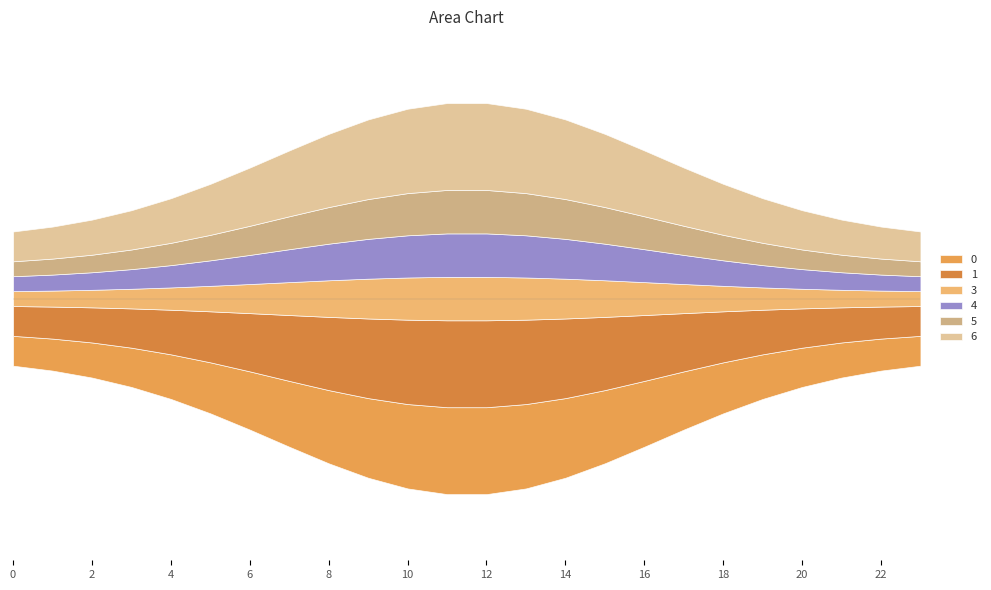

What is the value of the 5 point at the 10th from the left?

1